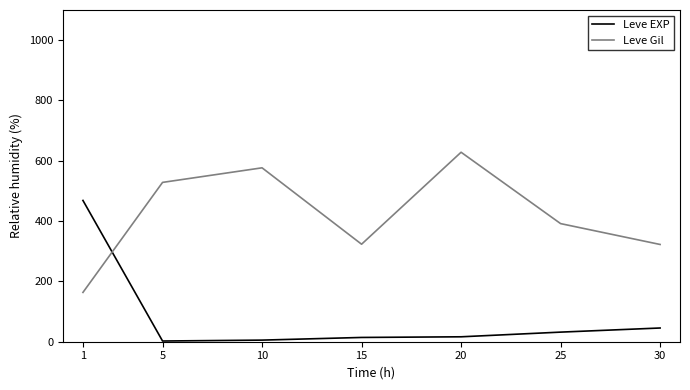

At 20, list the series in order from smallest to largest.

Leve EXP, Leve Gil